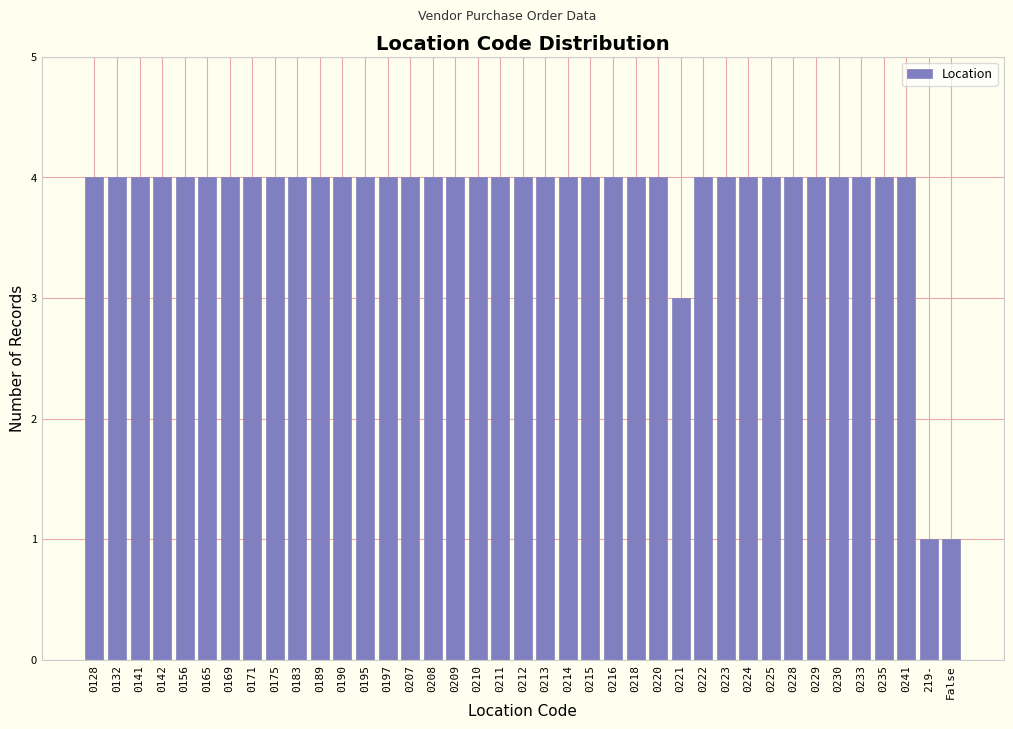

What is the ratio of the value at 0223 to the value at 0190?

1.0